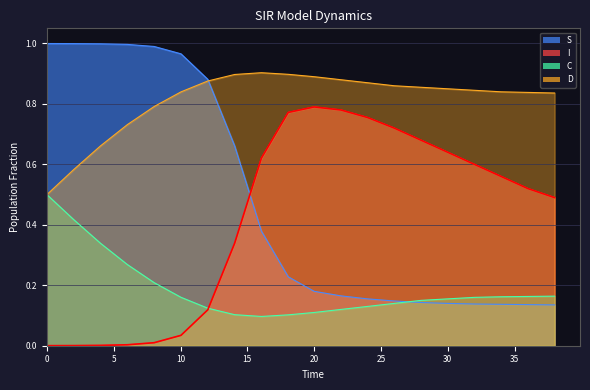

How many lines are shown in the chart?

4